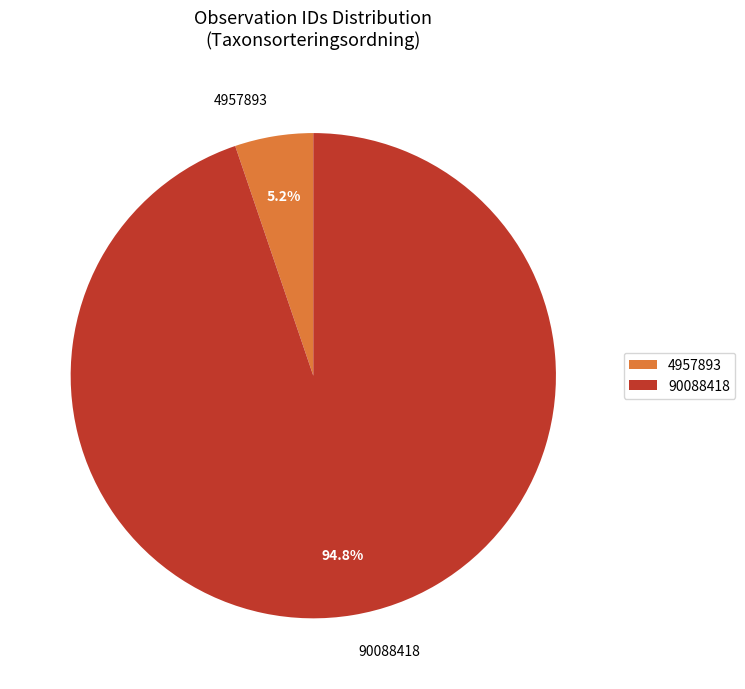

How many segments does this pie chart have?

2